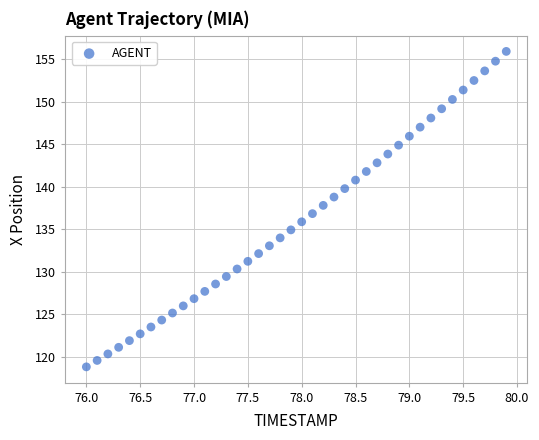

What is the range of Y values (max minus min)?

37.1